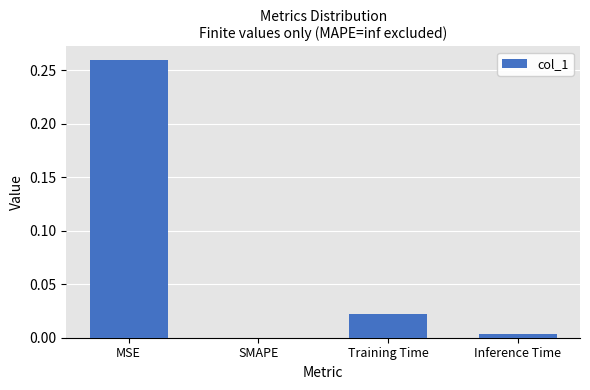

At which category does the chart reach its peak across all series?

MSE